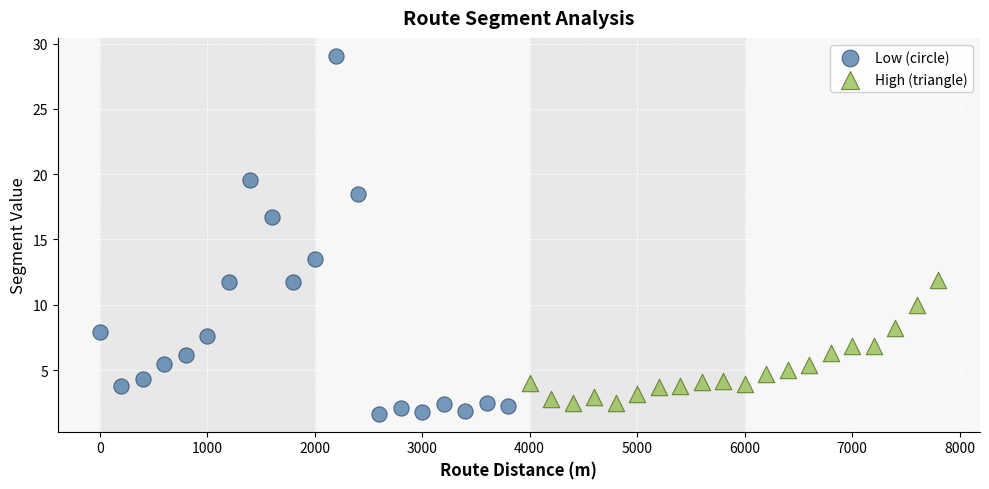

What are all the series names shown in the legend?

Low (circle), High (triangle)